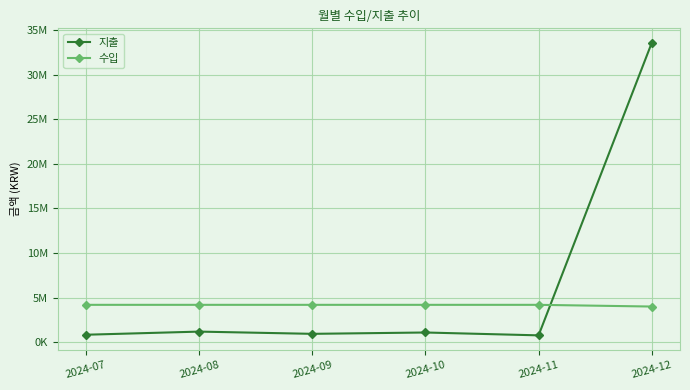

Which series has the widest spread of values?

지출